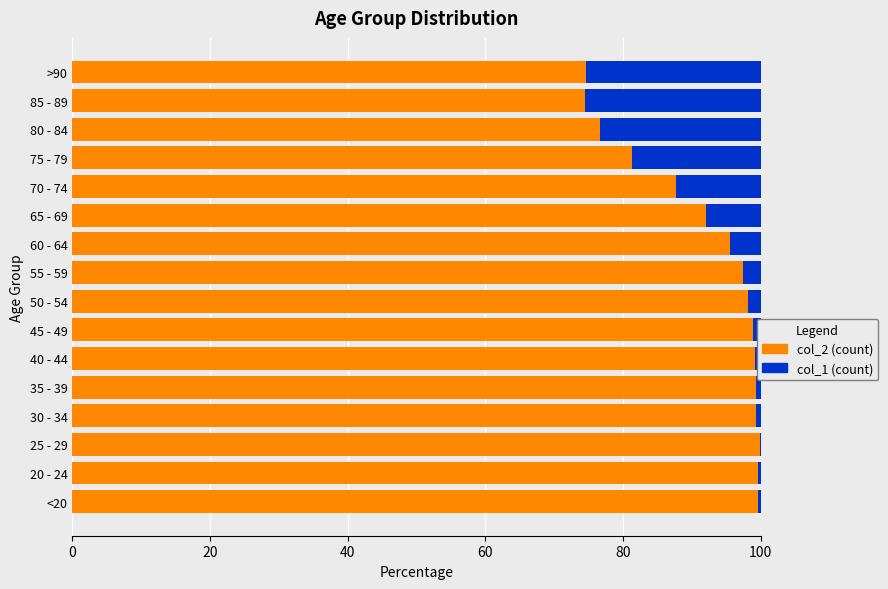

What is the total value across all series at 65 - 69?

100.0